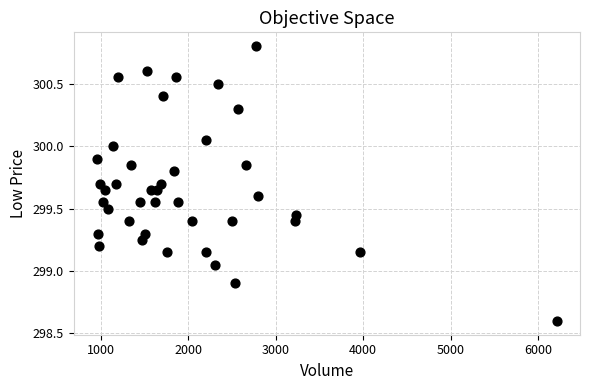

What is the range of Y values (max minus min)?

2.2